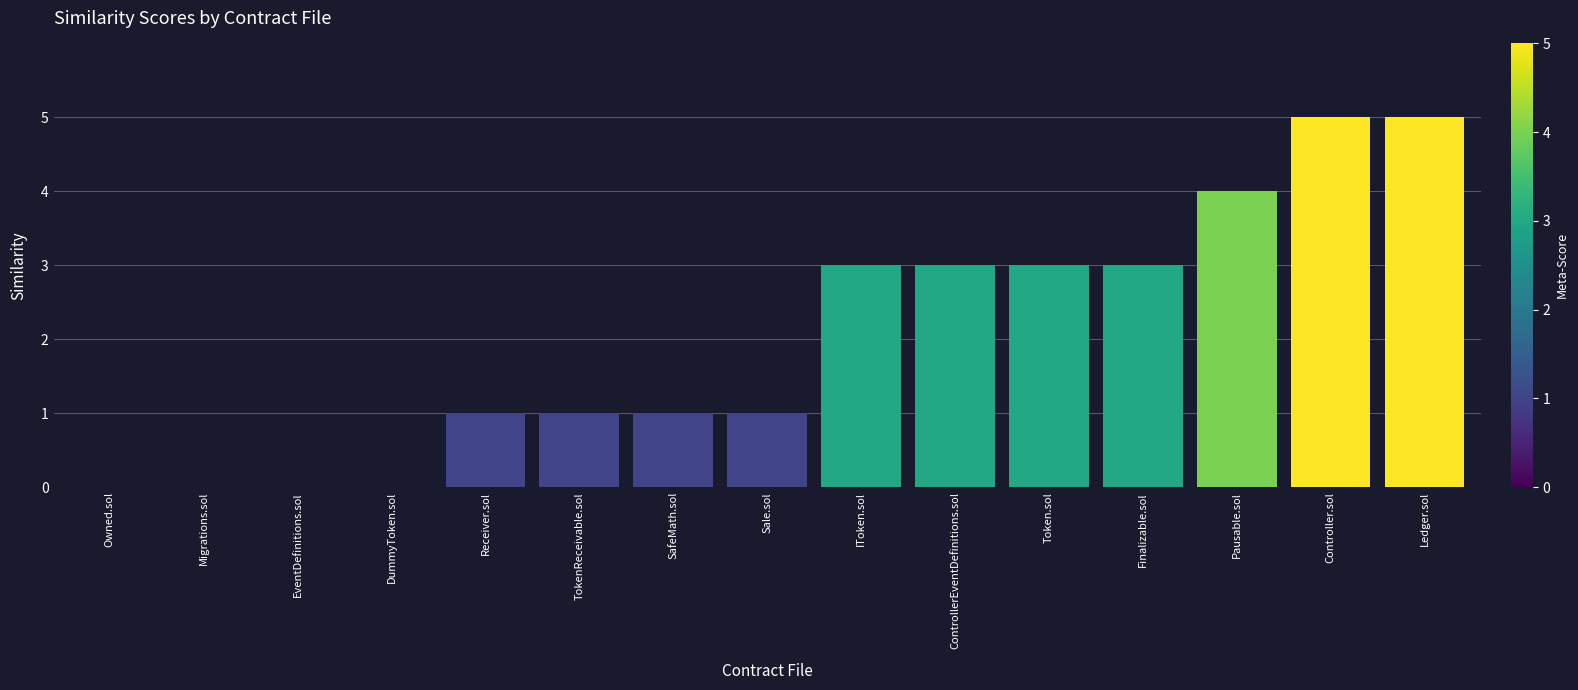

What is the change in value from Receiver.sol to Controller.sol?

+4